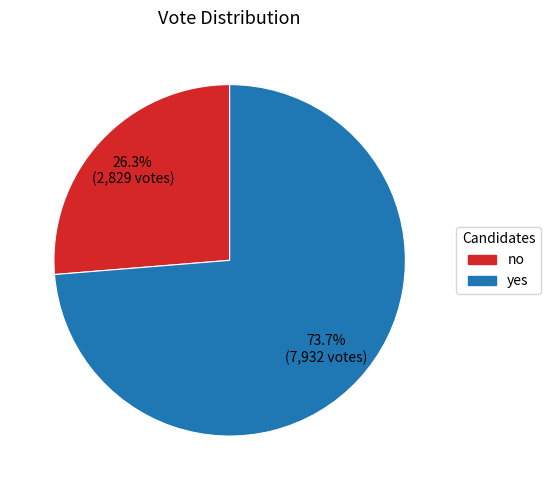

Does yes represent more than half of the total?

Yes